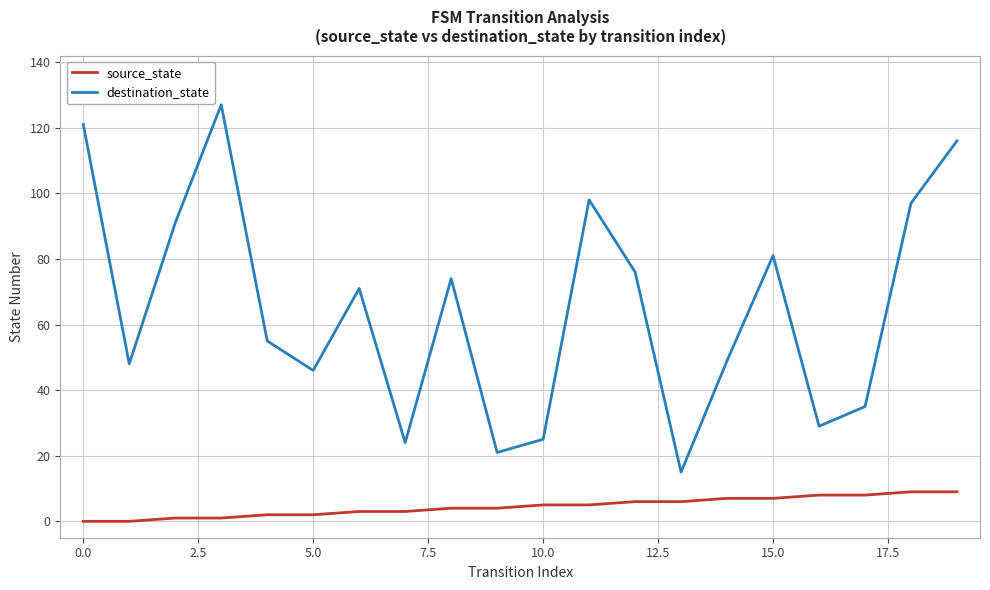

List the series in order of their peak value, lowest first.

source_state, destination_state